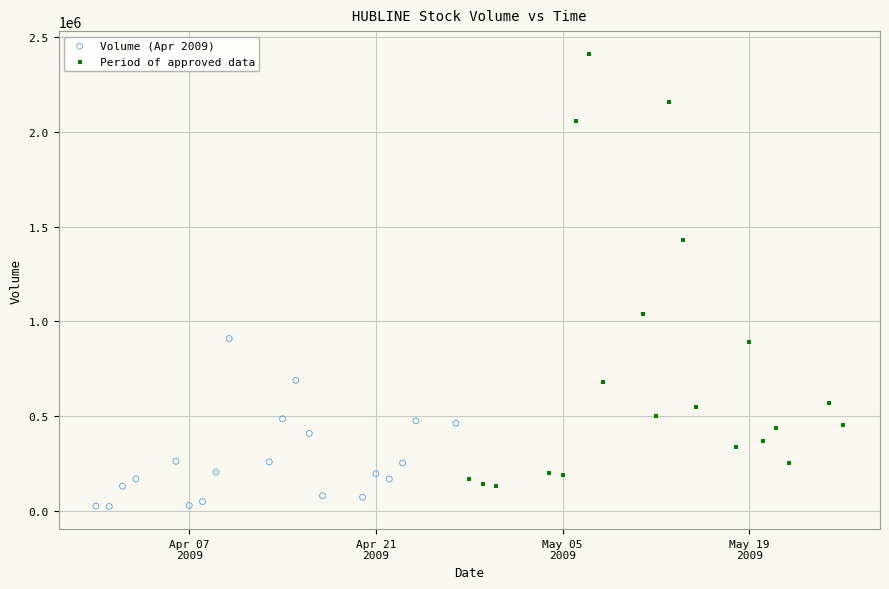

What are all the series names shown in the legend?

Volume (Apr 2009), Period of approved data